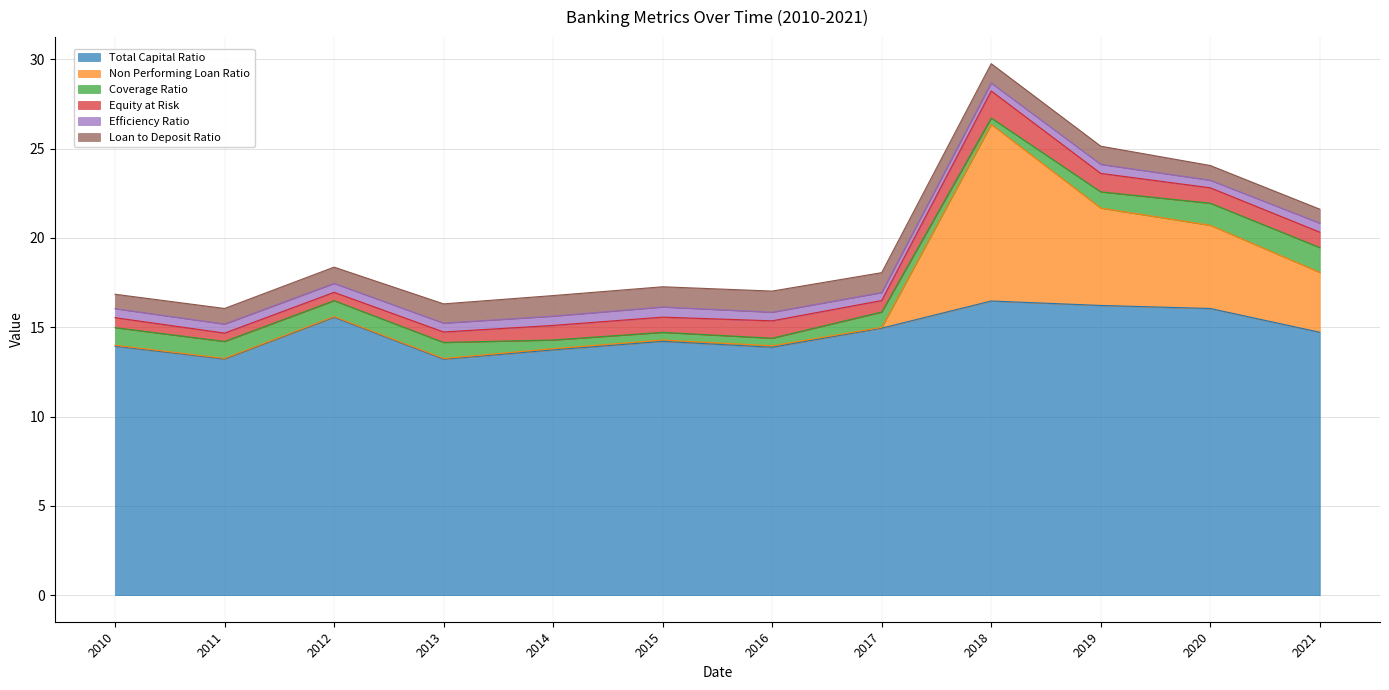

What are all the series names shown in the legend?

Total Capital Ratio, Non Performing Loan Ratio, Coverage Ratio, Equity at Risk, Efficiency Ratio, Loan to Deposit Ratio